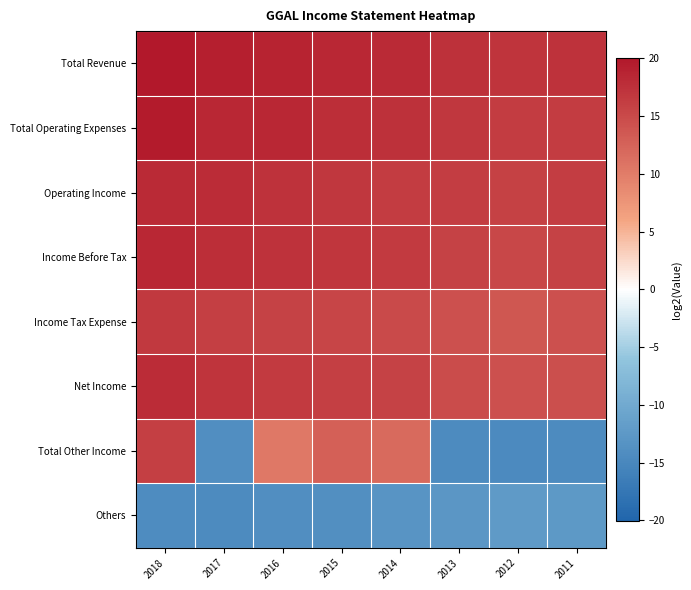

At which category is the sum across all series the highest?

2018